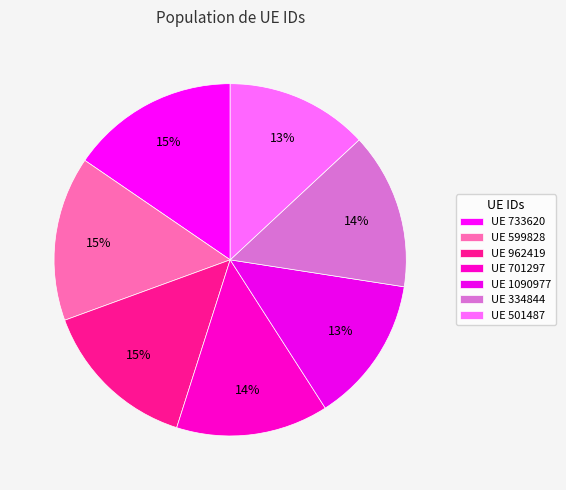

To the nearest percent, what is the difference between the largest and smallest slice percentages?

2%